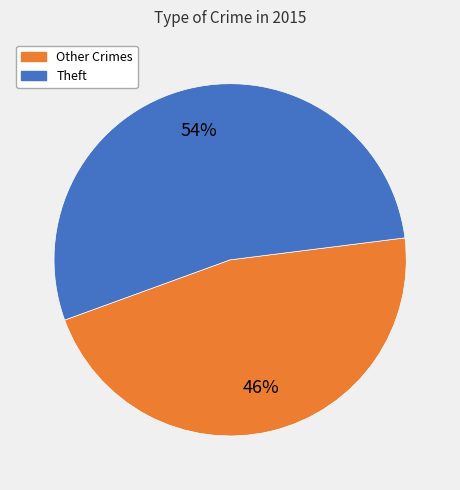

Count the number of slices in the pie.

2